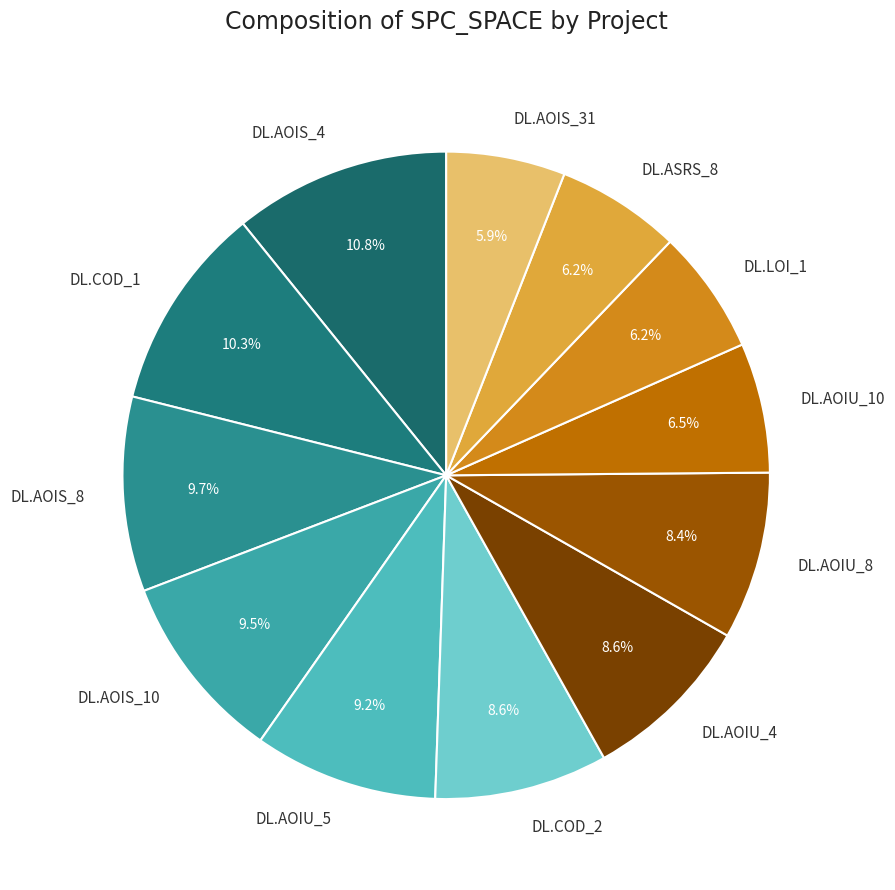

Which slice is the largest?

DL.AOIS_4